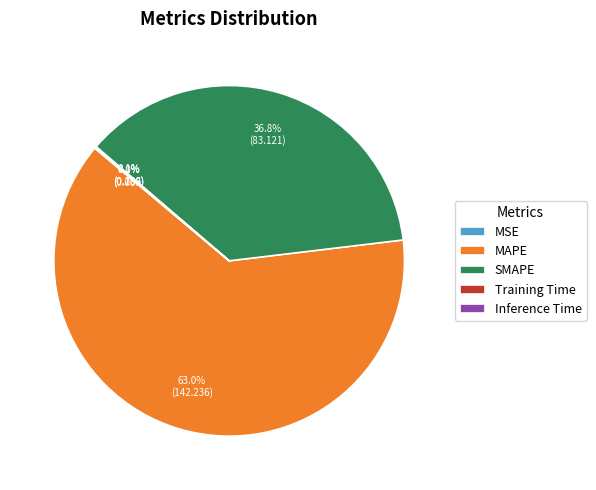

Which slice is the largest?

MAPE